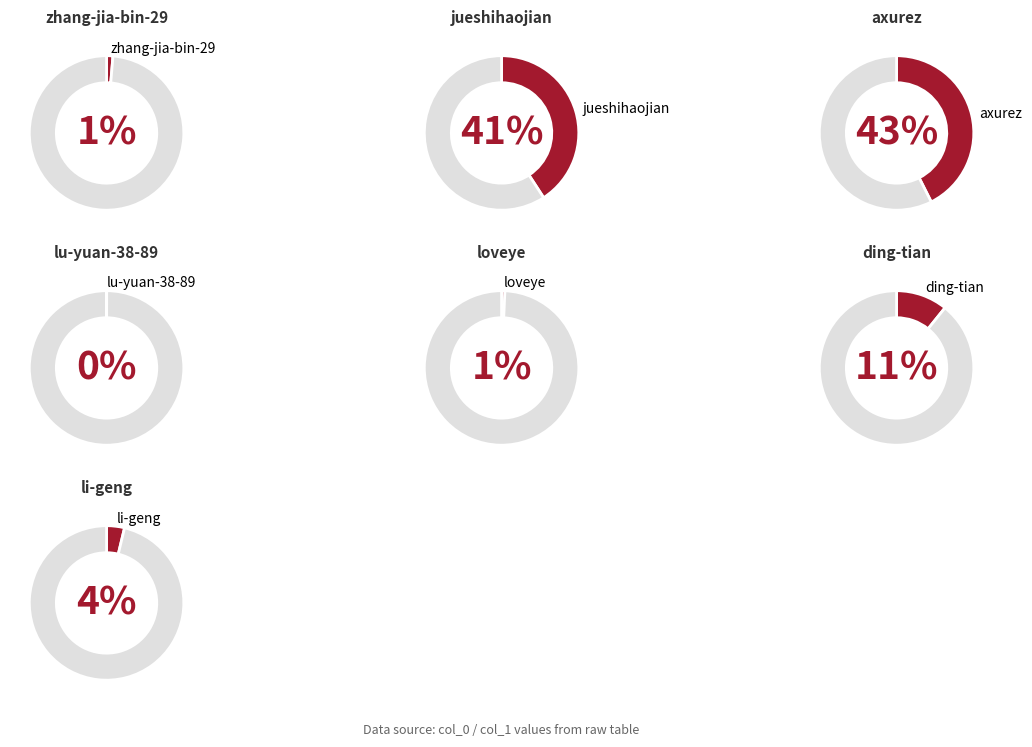

The lu-yuan-38-89 slice represents 0% of the pie. True or false?

True